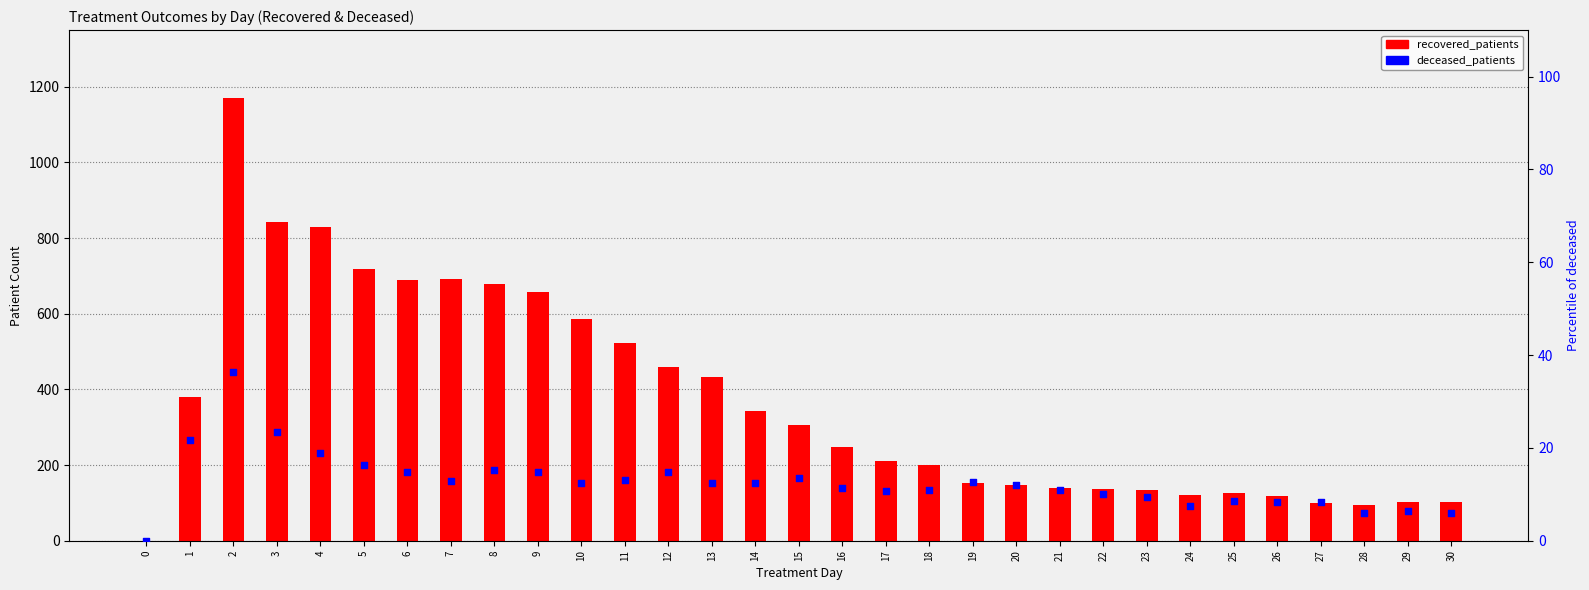

Which series reaches the minimum Y coordinate?

recovered_patients